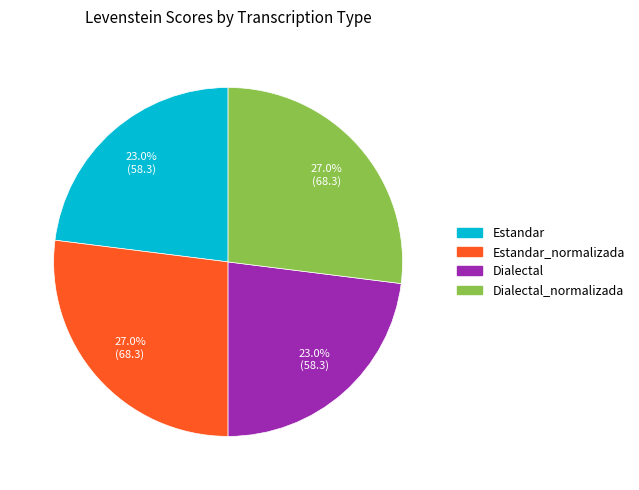

Is there any slice that represents more than half of the pie?

No